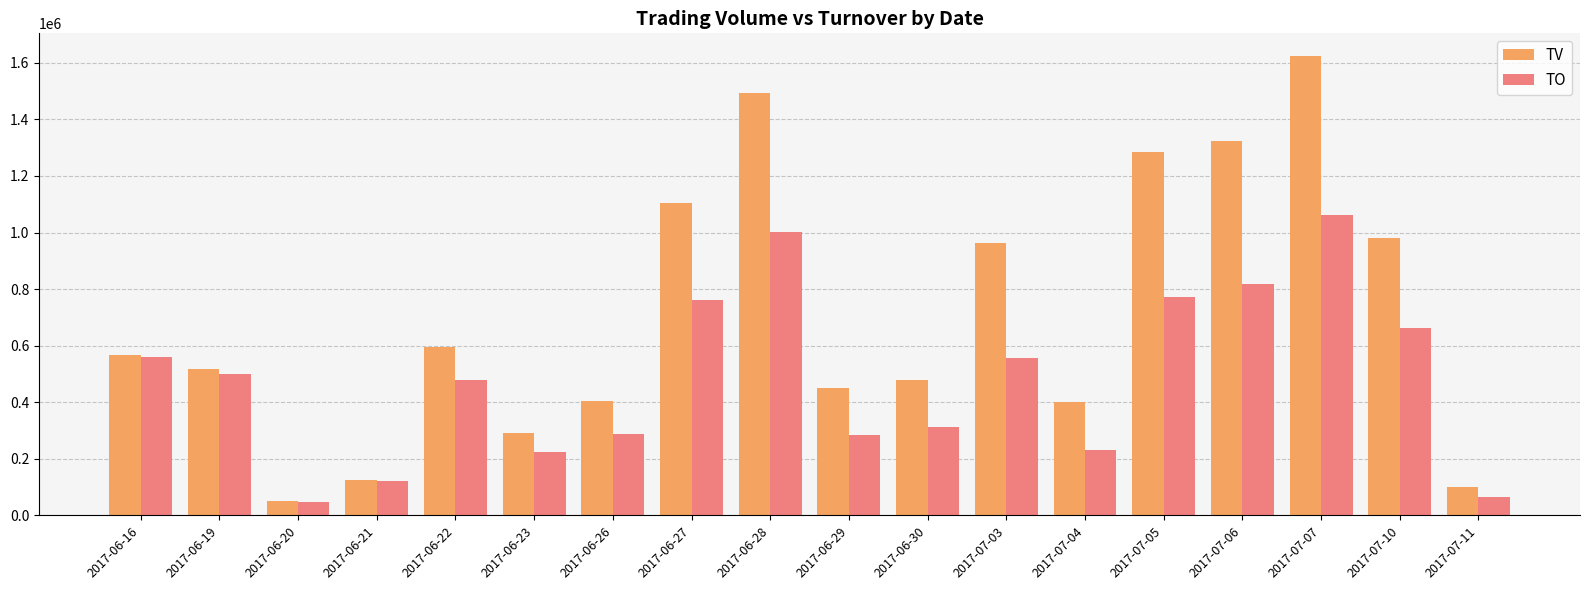

List the series in order of their peak value, highest first.

TV, TO